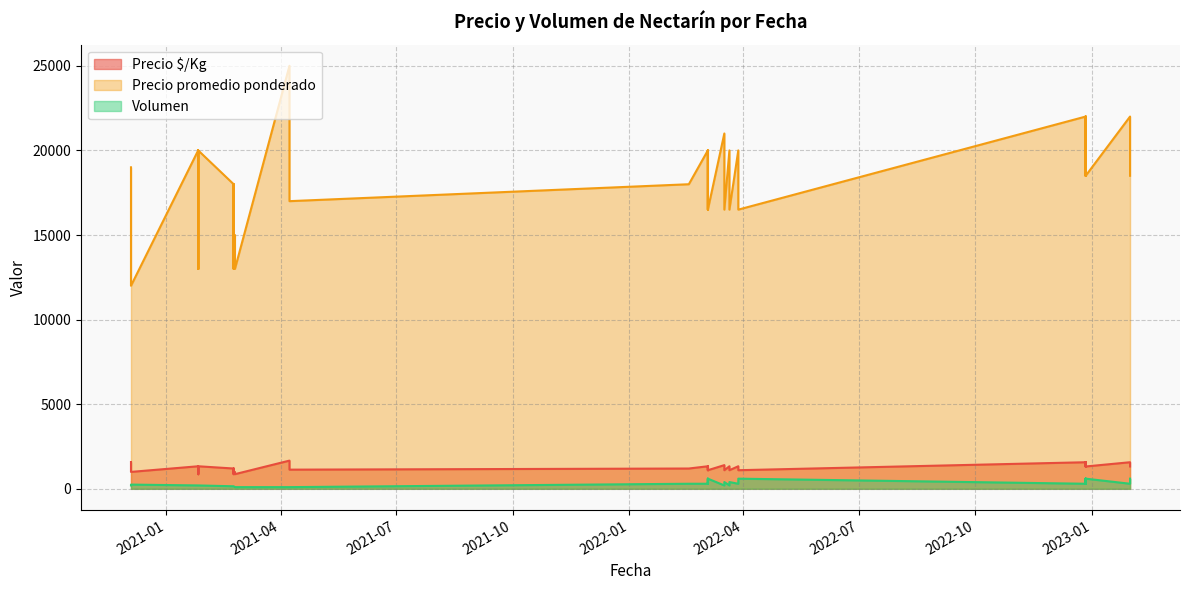

Which series has the largest total across all categories?

Precio promedio ponderado